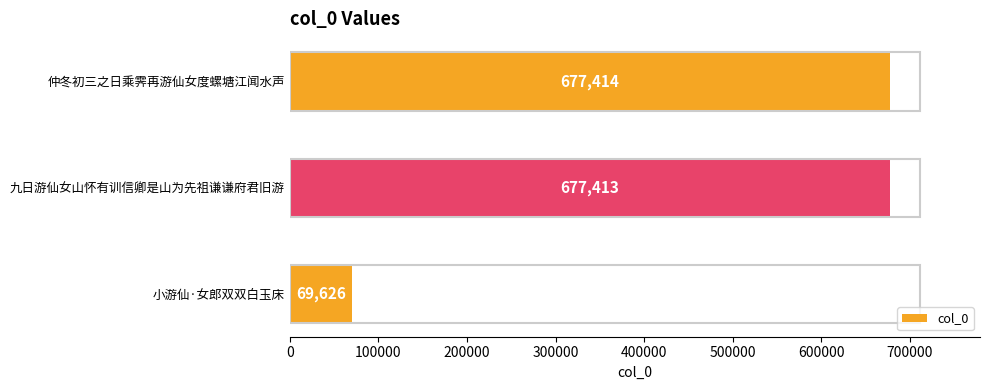

What is the maximum value shown in the chart?

677414